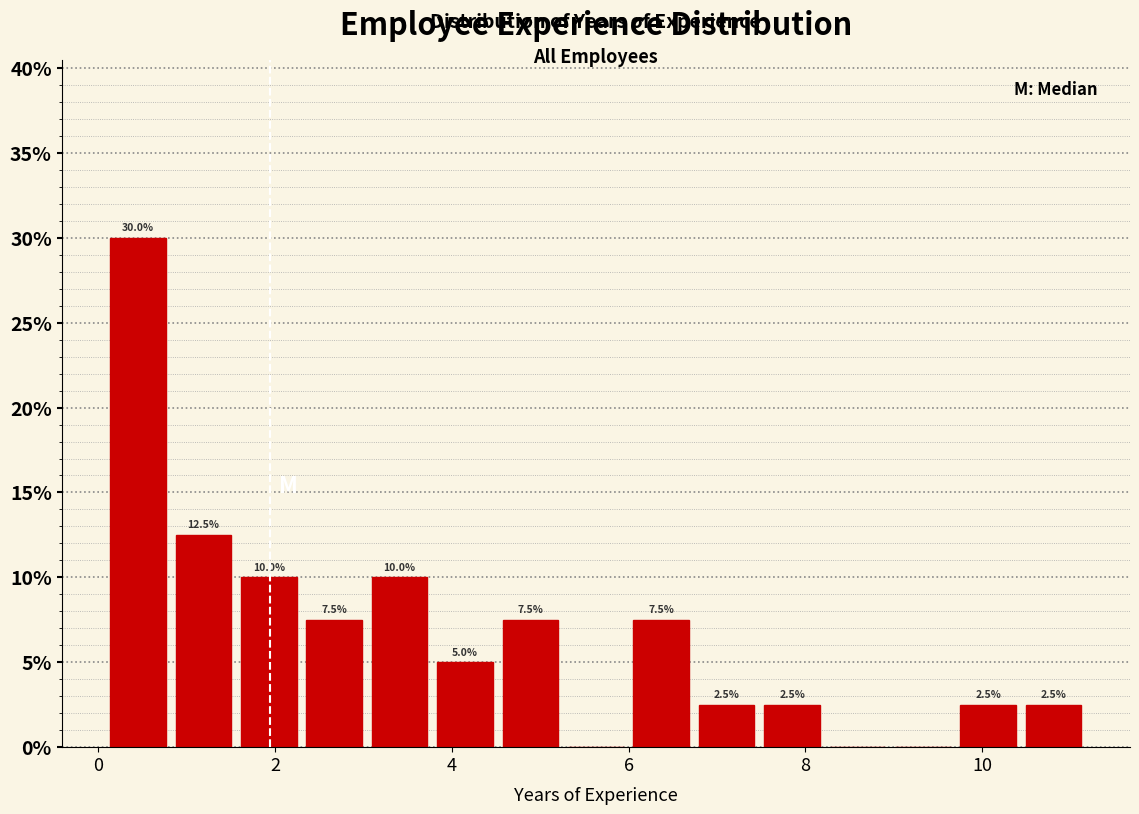

Read against the x-axis, roughly where is the centre of the tallest bar?

0.4